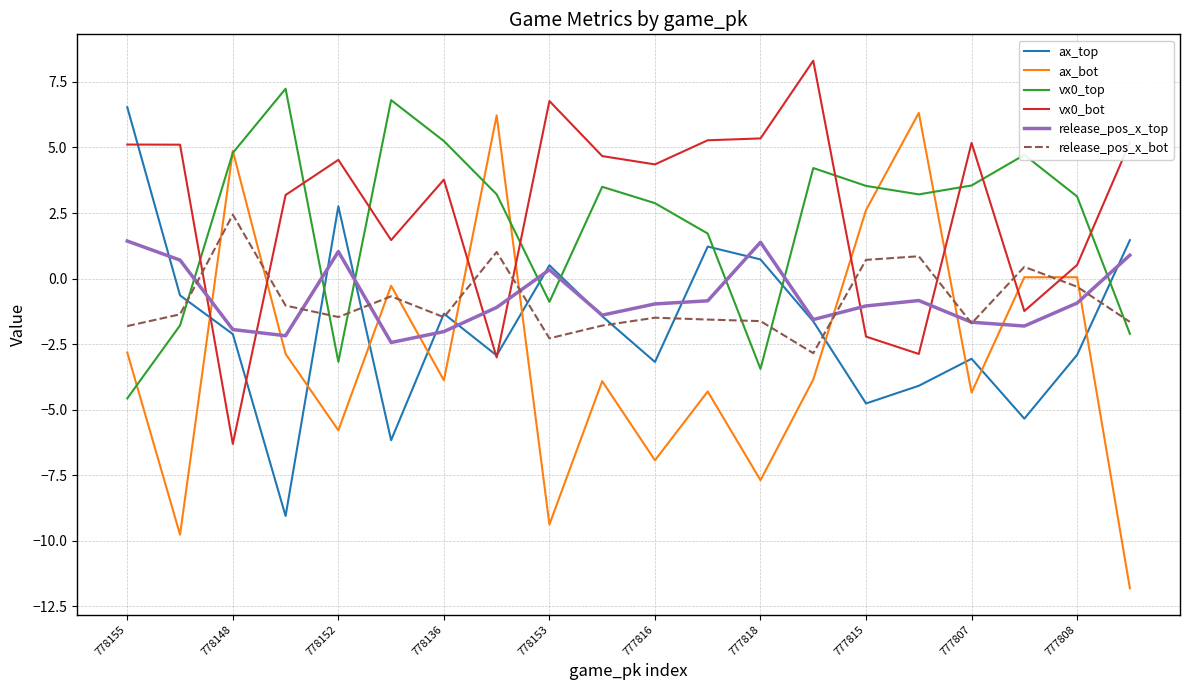

How many values in vx0_top are above zero?

14